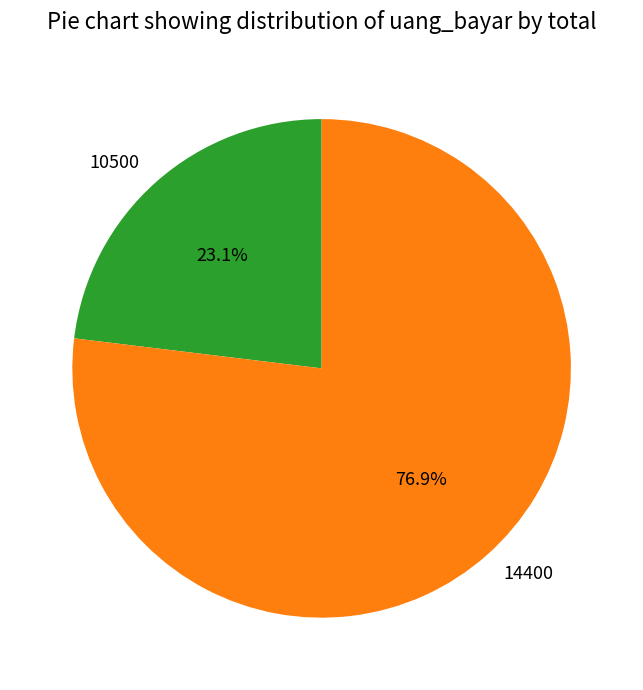

Combined, do 14400 and 10500 account for over 50%?

Yes